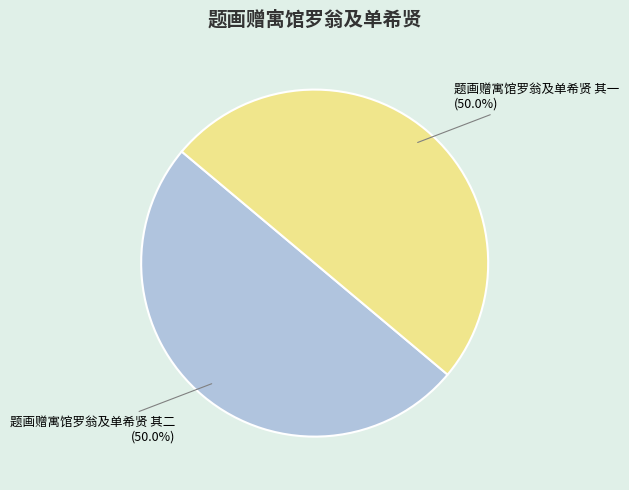

Approximately how many times larger is the value at 题画赠寓馆罗翁及单希贤 其一 compared to 题画赠寓馆罗翁及单希贤 其二?

1.0